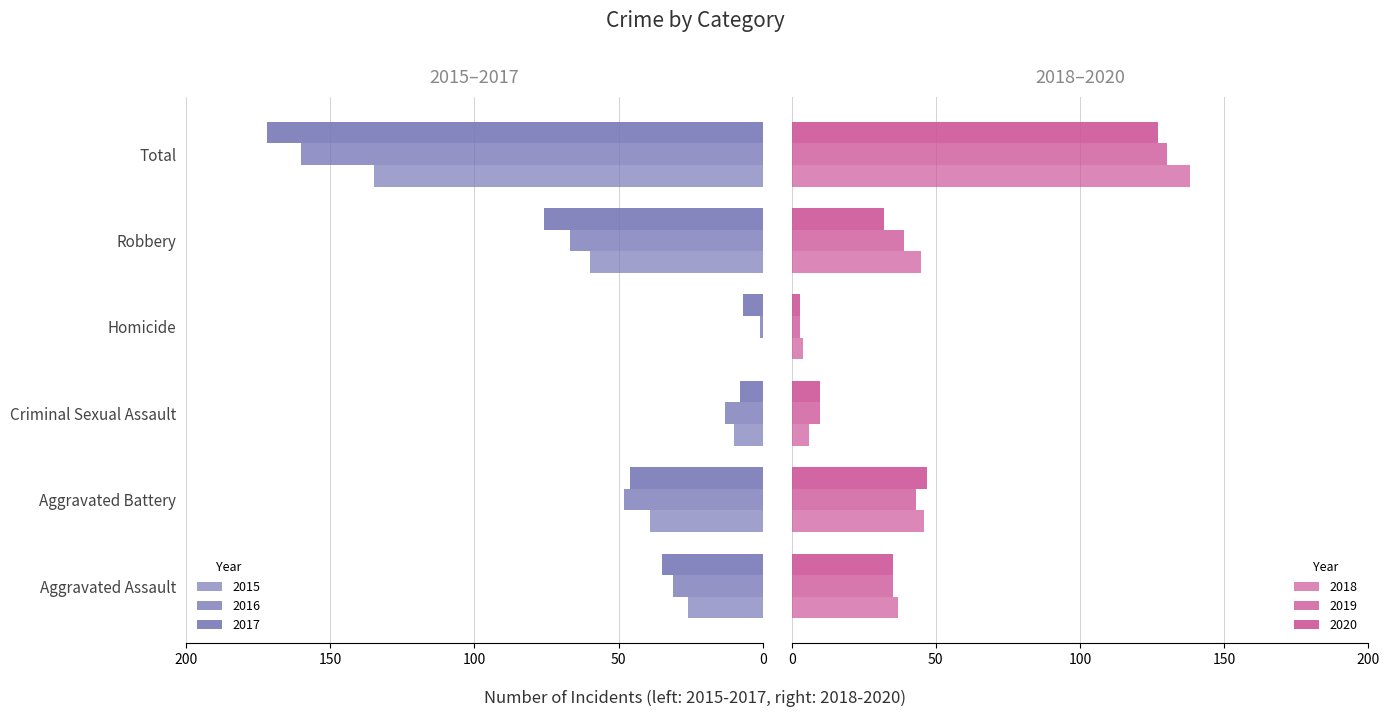

Which category has the lowest value in the 2015 series?

Homicide